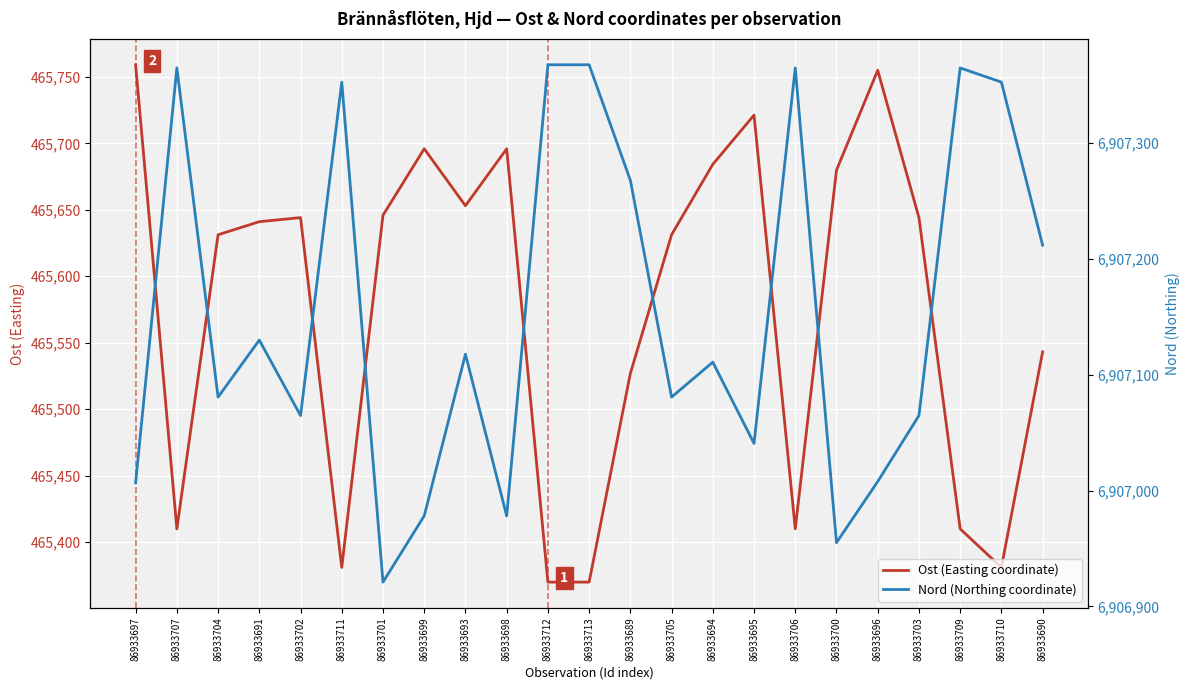

What is the maximum value for Nord (Northing coordinate)?

6907367.8